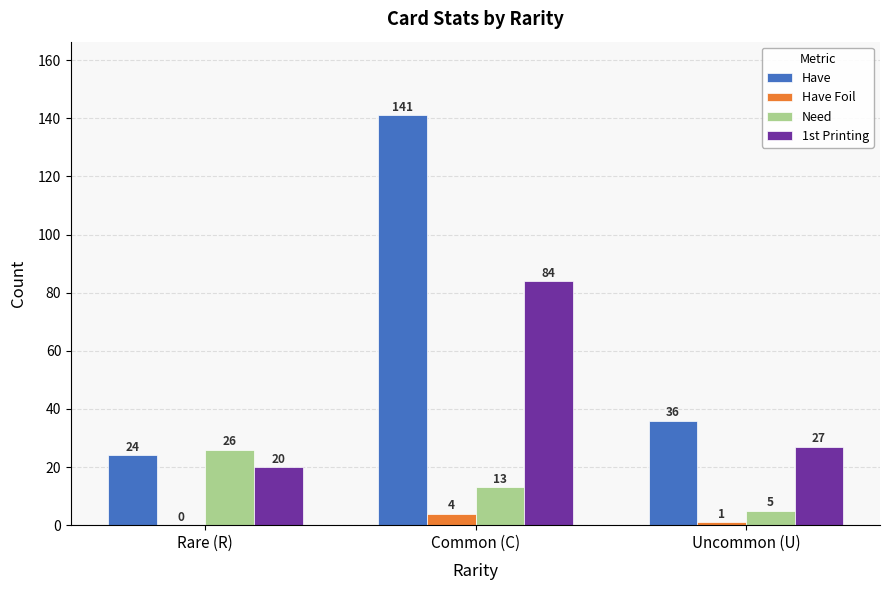

True or false: Have Foil has a value of 0 at Rare (R).

True